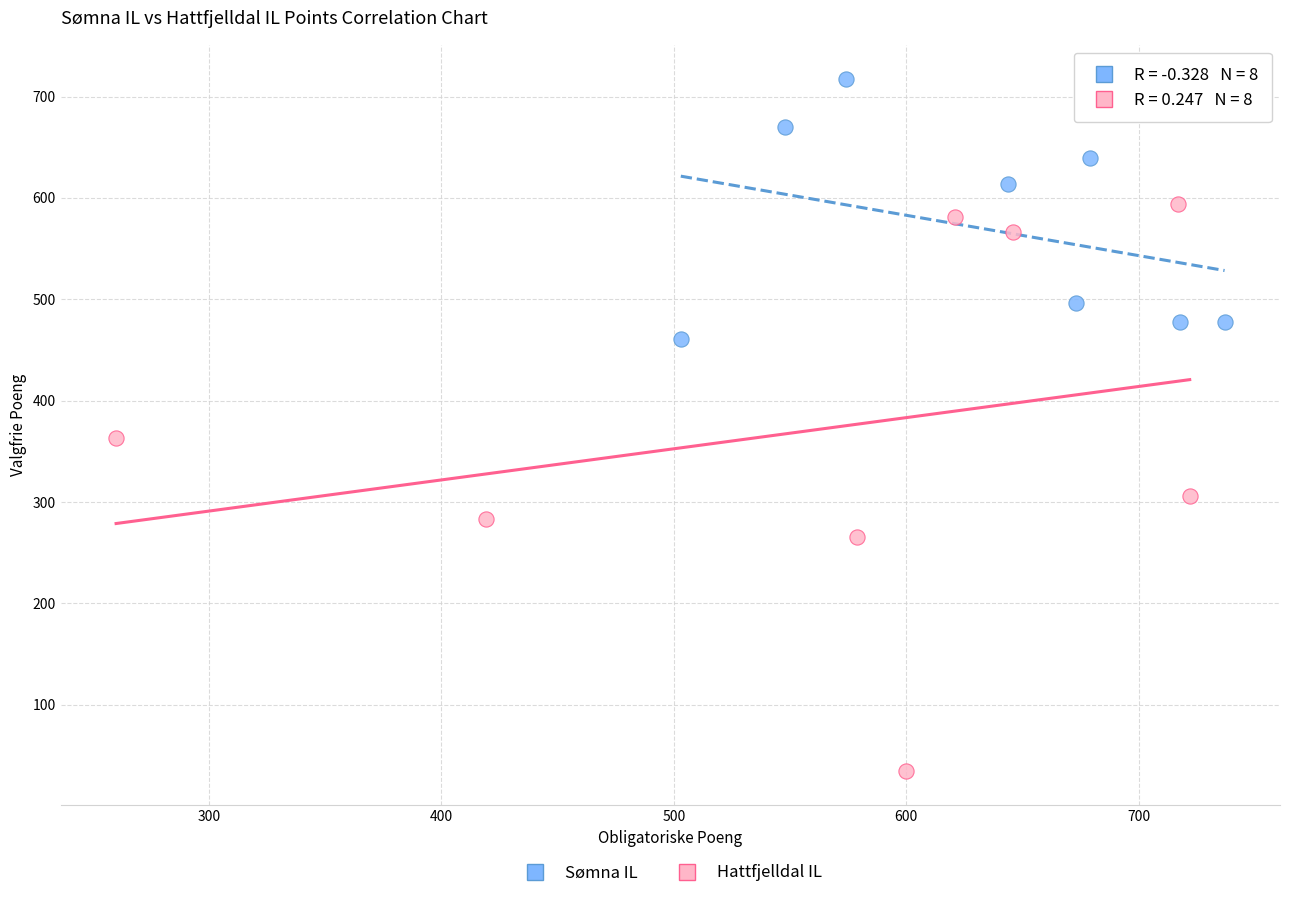

Which series has the largest Y range (max minus min)?

Hattfjelldal IL